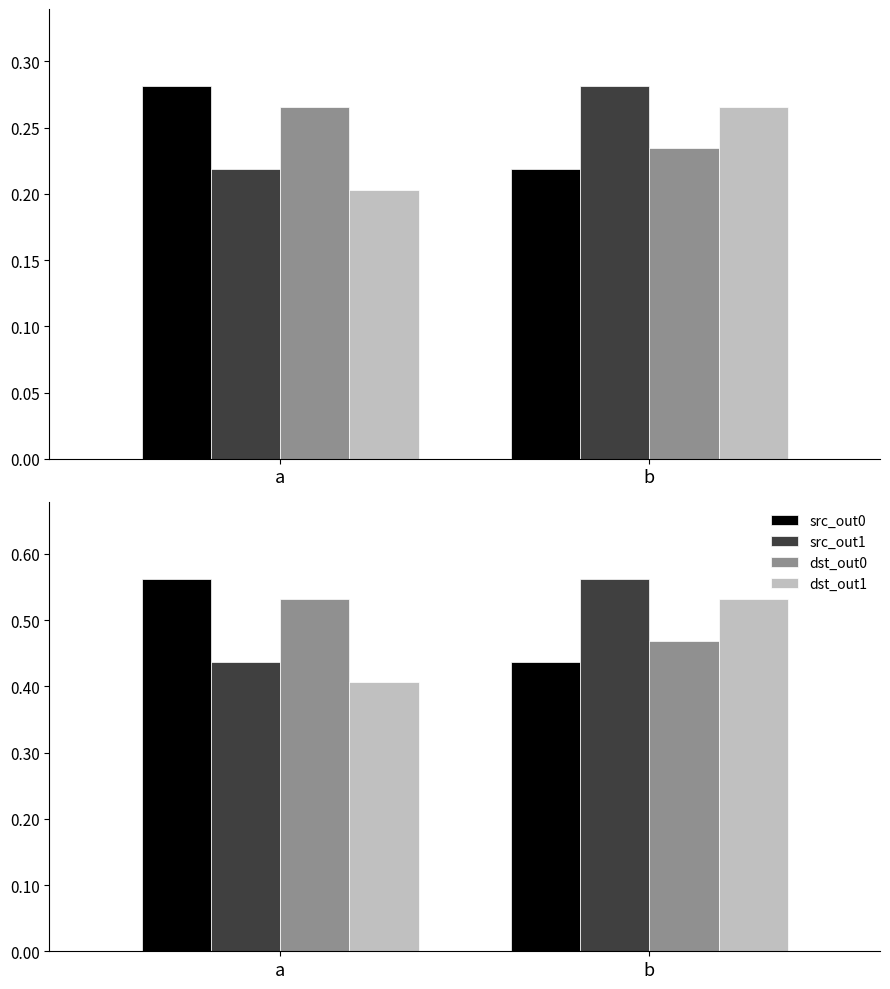

At which label is dst_out0 closest to 0?

b